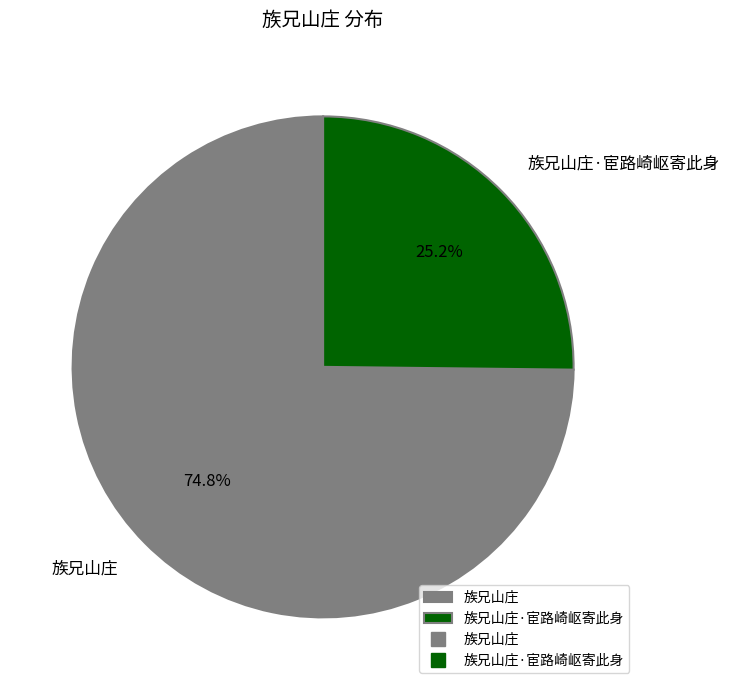

Is there any slice that represents more than half of the pie?

Yes